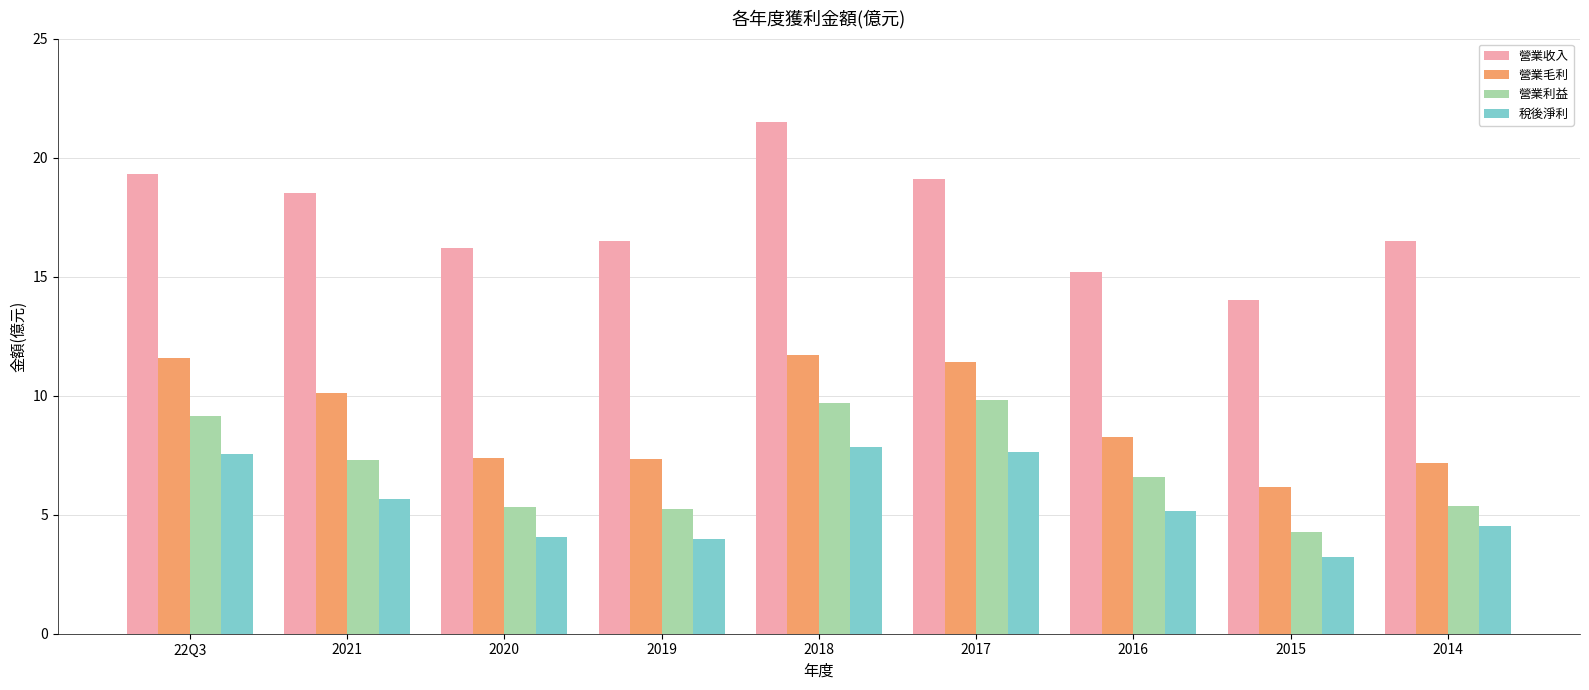

How many categories are shown in the chart?

9